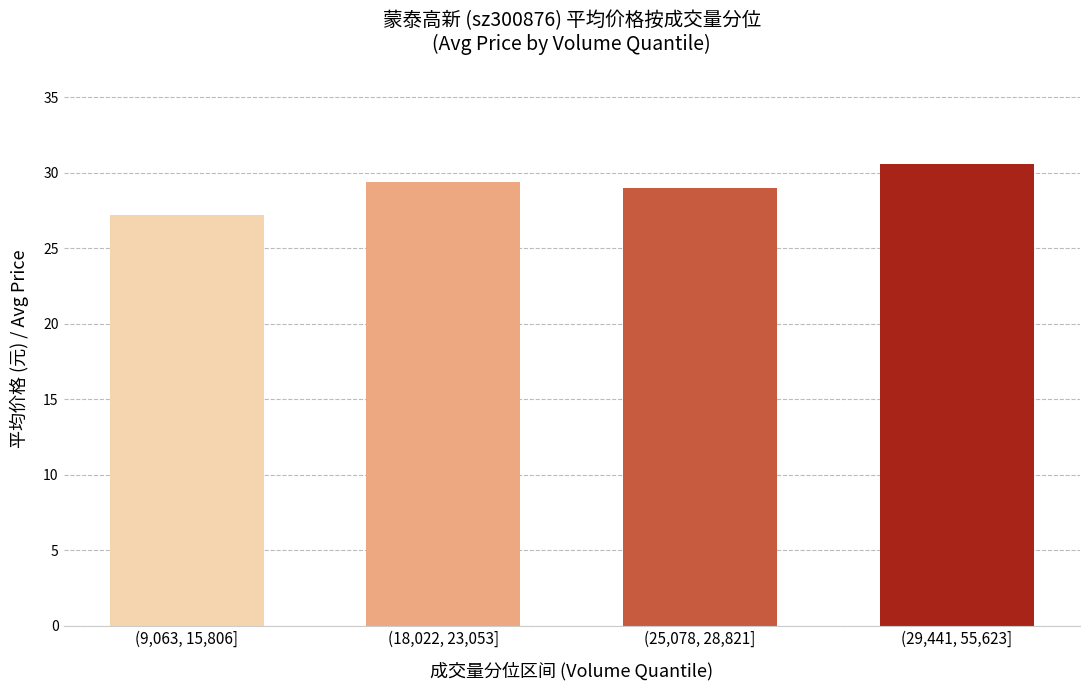

What is the label of the 2nd bar from the right?

(25,078, 28,821]